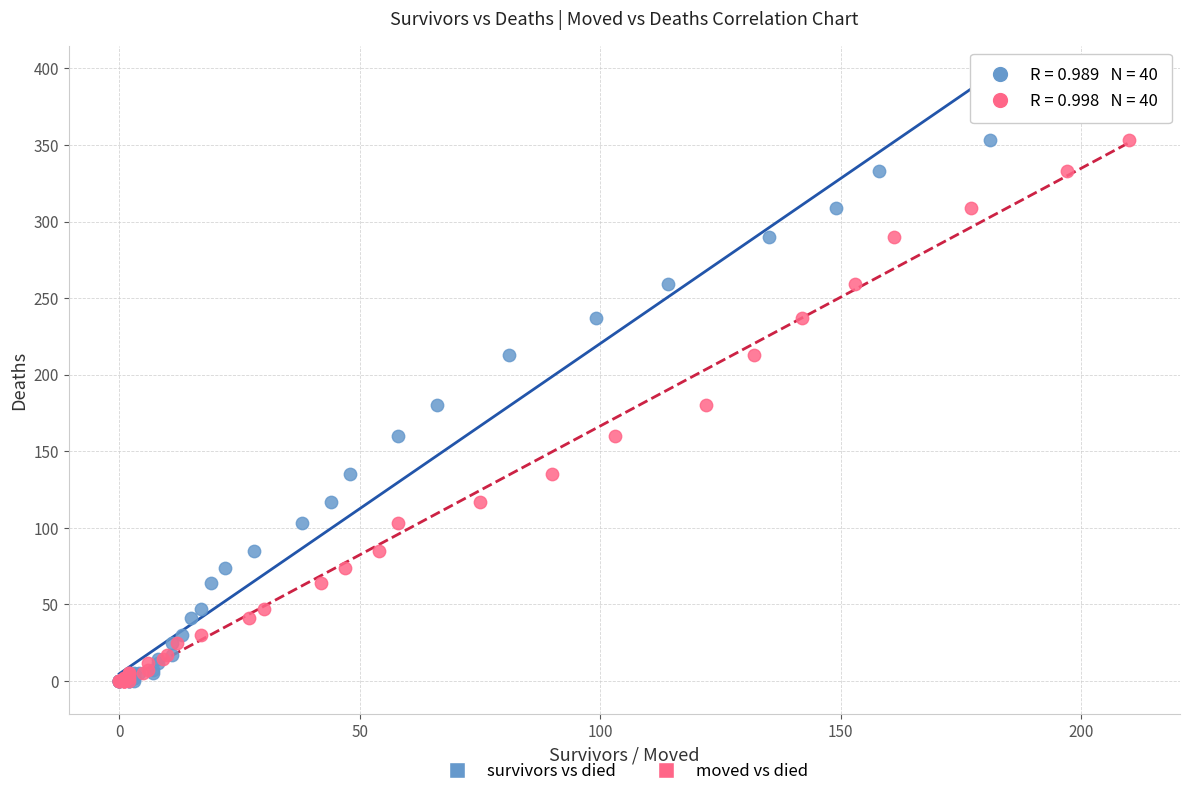

What are all the series names shown in the legend?

survivors vs died, moved vs died